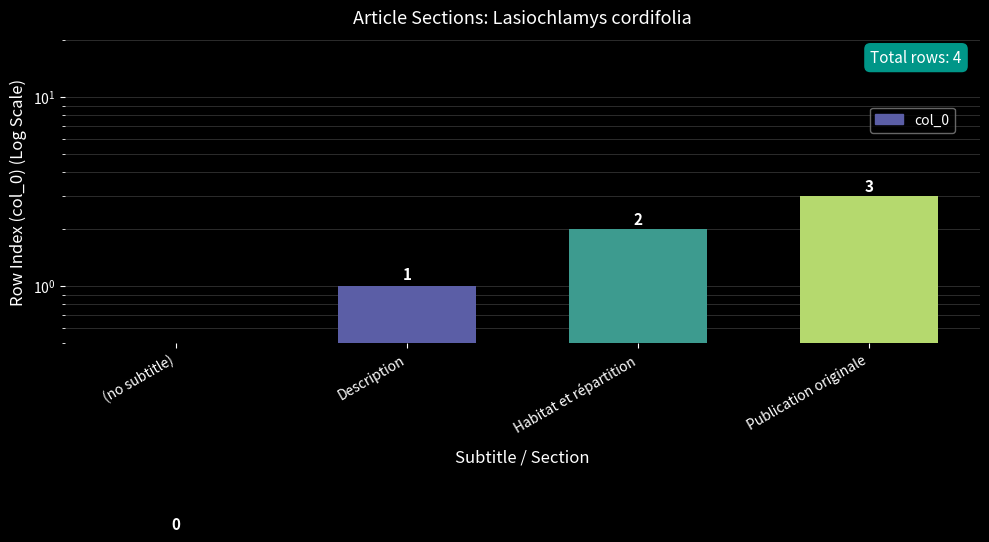

Which has a higher value, Habitat et répartition or Publication originale?

Publication originale